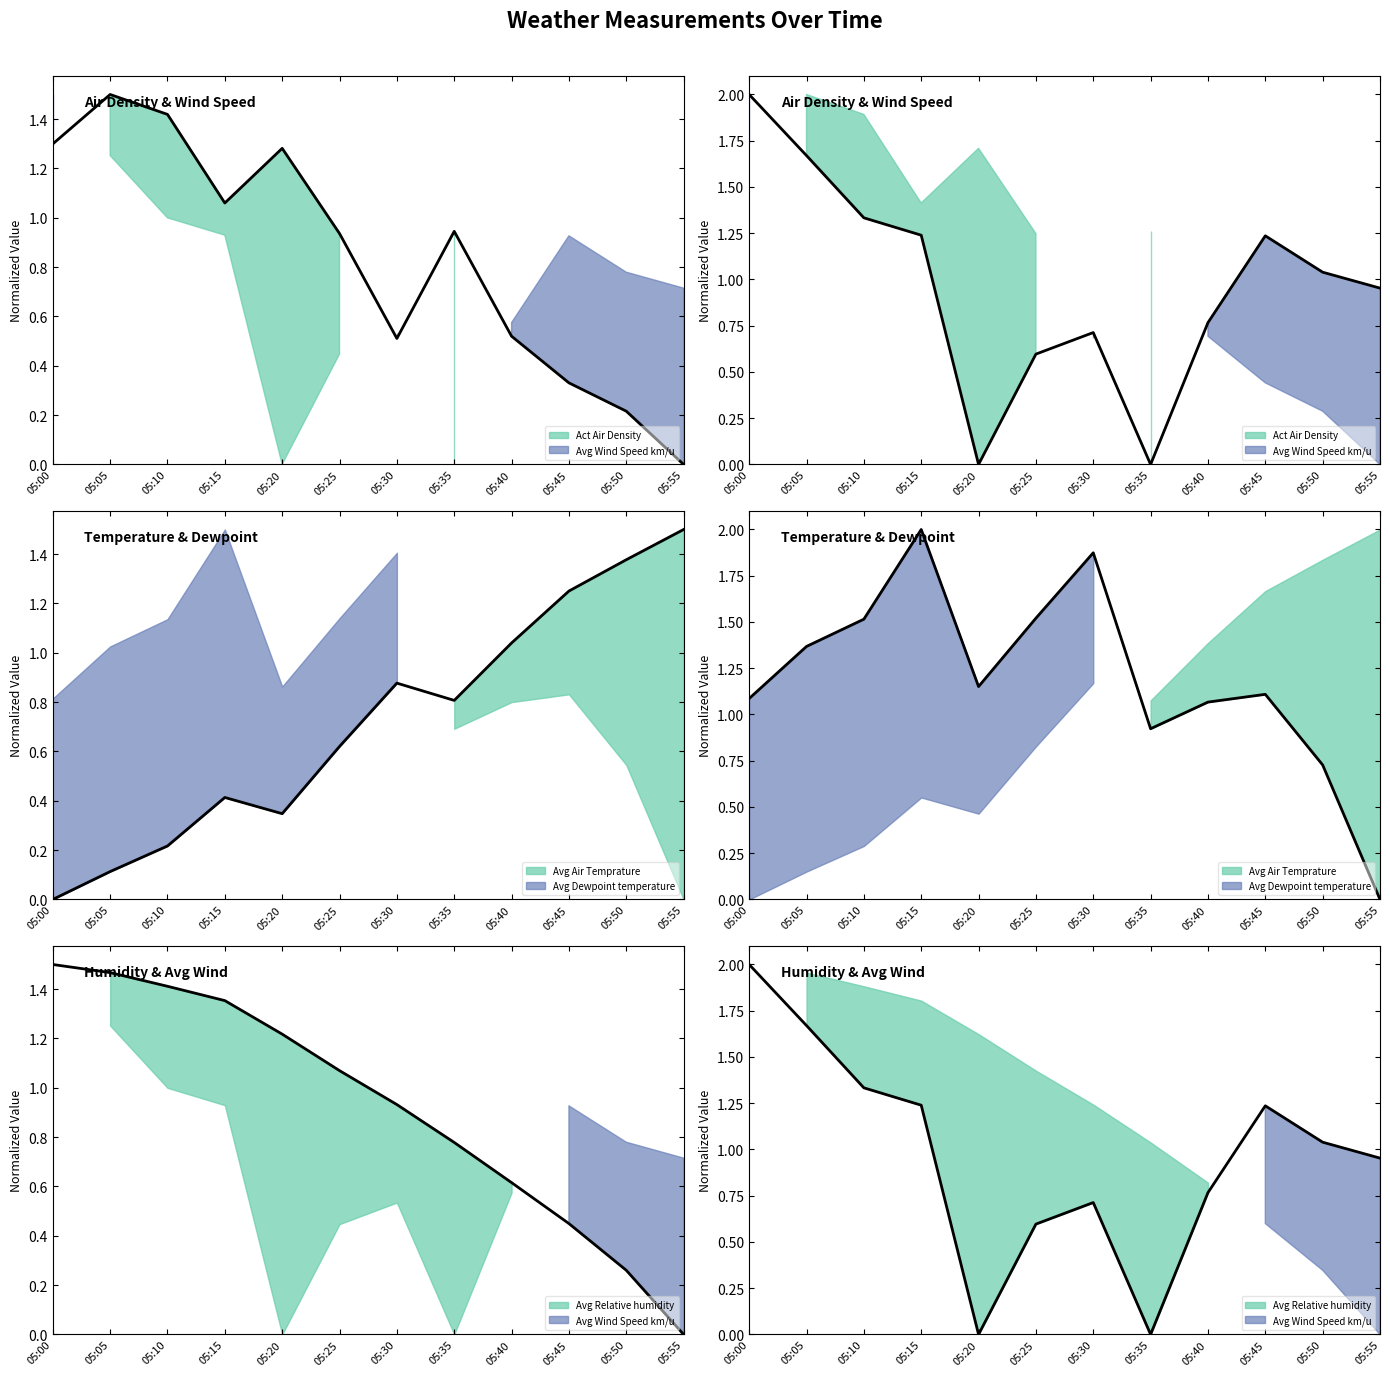

How many times do Avg Wind Speed km/u and Act Air Density cross each other?

6